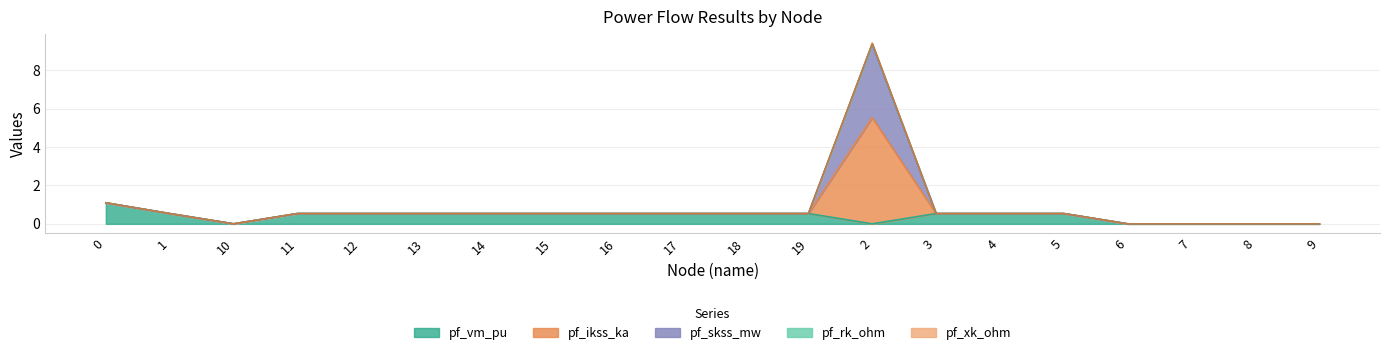

True or false: pf_vm_pu and pf_rk_ohm intersect in this chart.

False